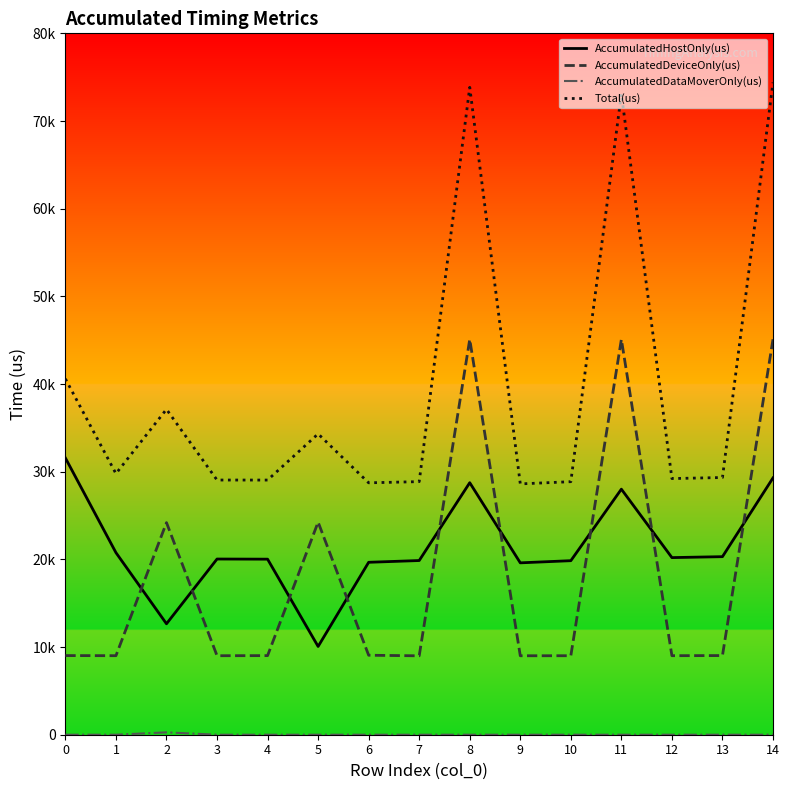

Is this an area chart (filled region under the line)?

No